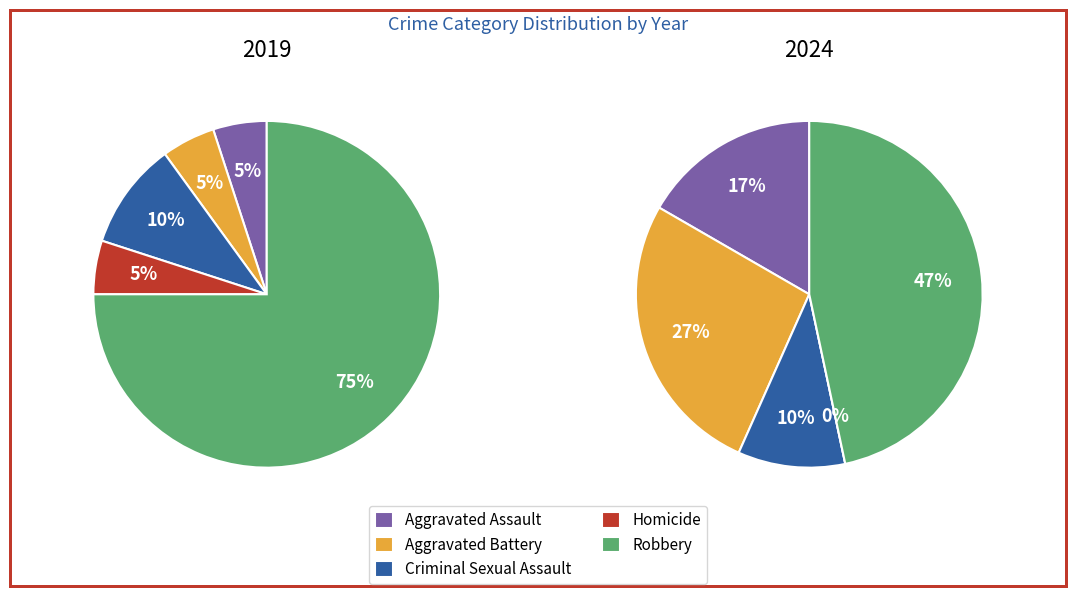

What portion of the pie excludes values_2024?

95.0%